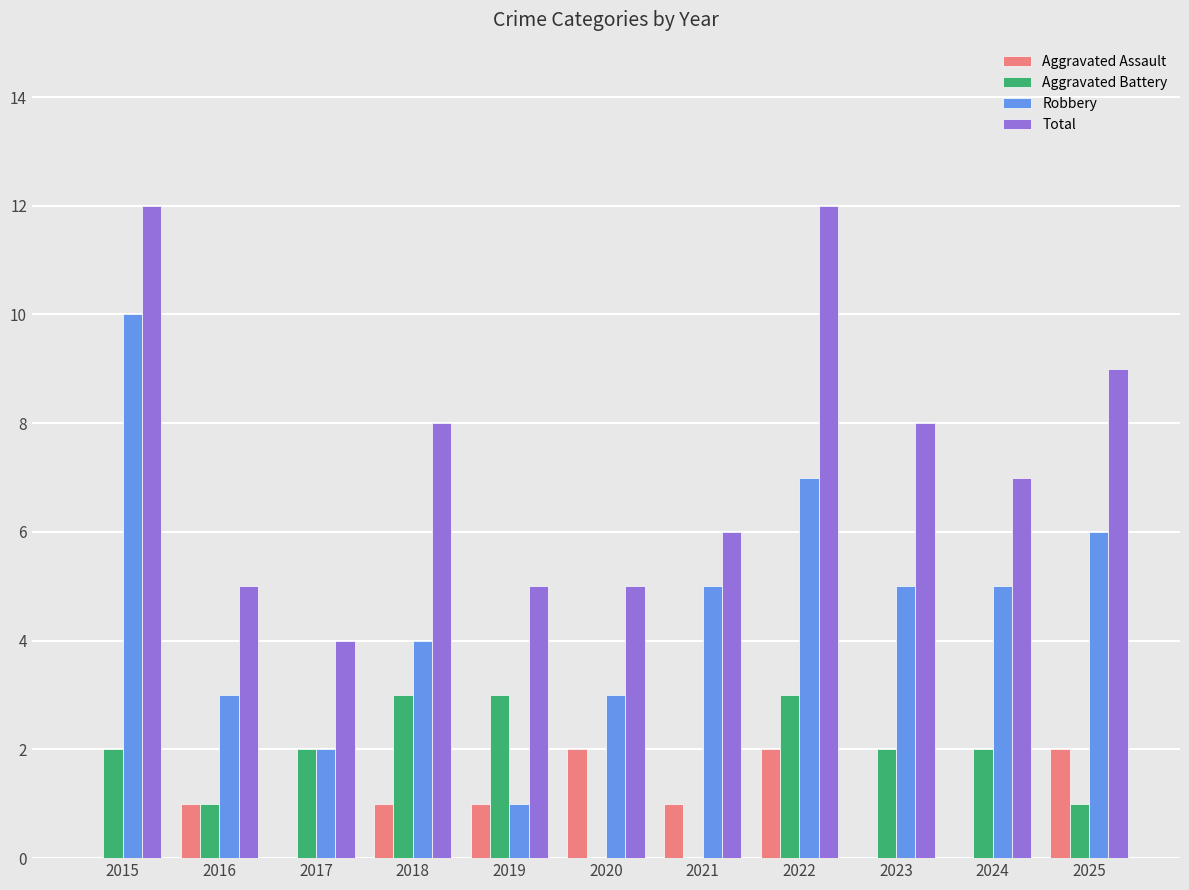

Count the number of data series in this chart.

4